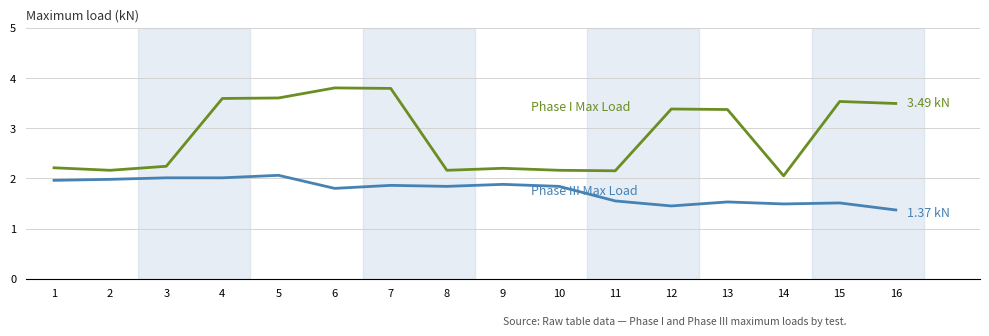

What is the spread (max minus min) of values at 8?

0.3